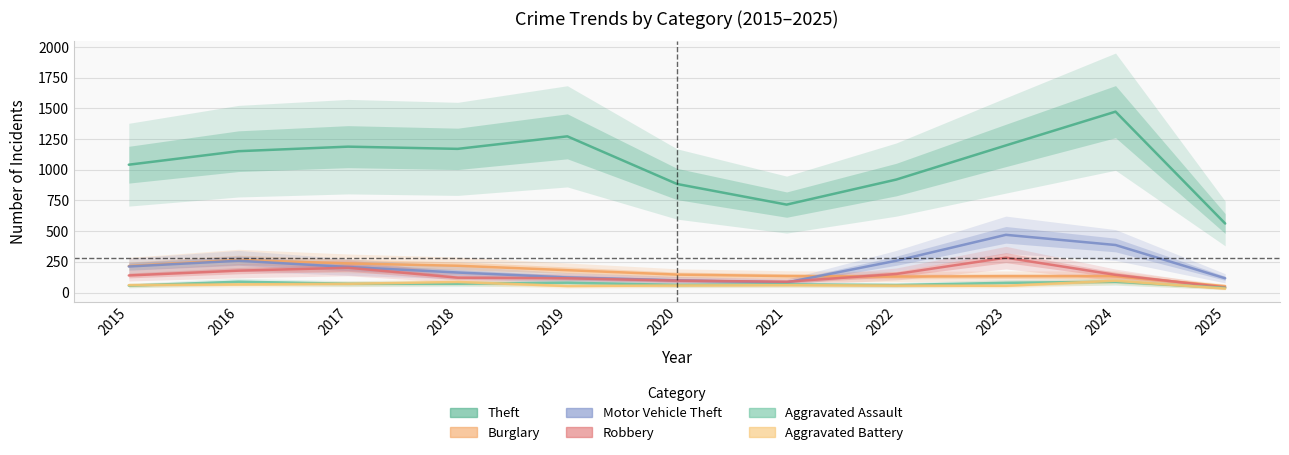

True or false: Robbery has more than 0 interior local peaks.

True